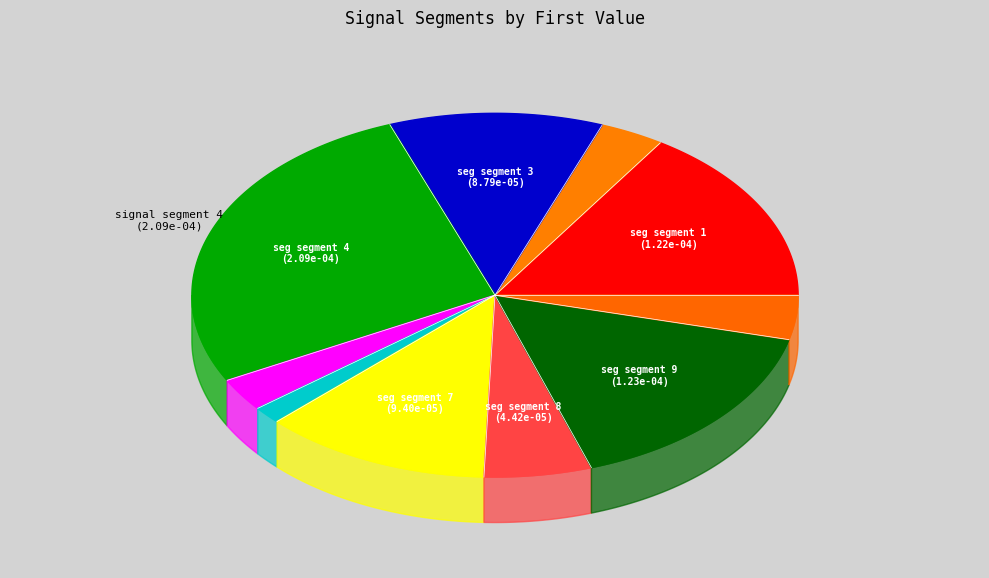

To the nearest percent, what is the average slice percentage?

10%